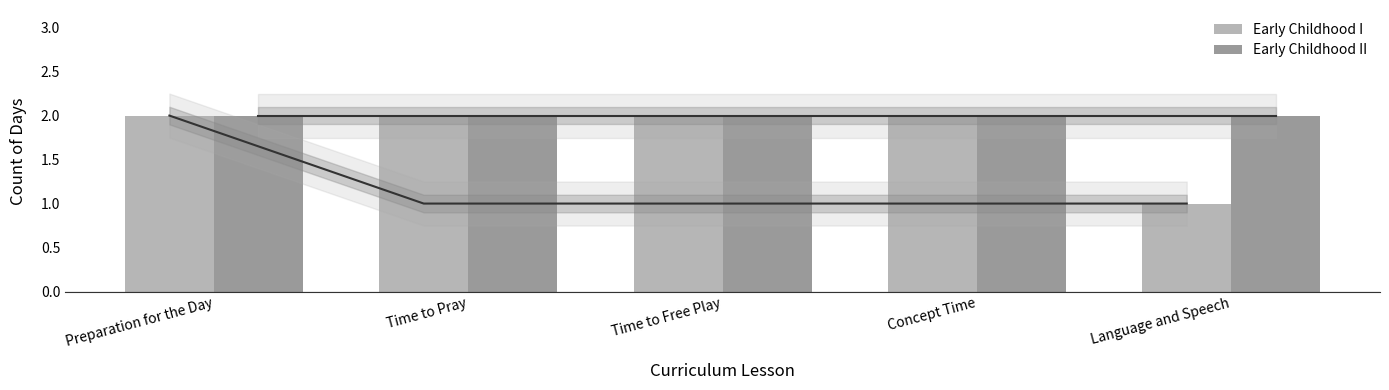

Reading right to left, list all the values displayed in this chart.

Early Childhood I: 1	2	2	2	2
Early Childhood II: 2	2	2	2	2